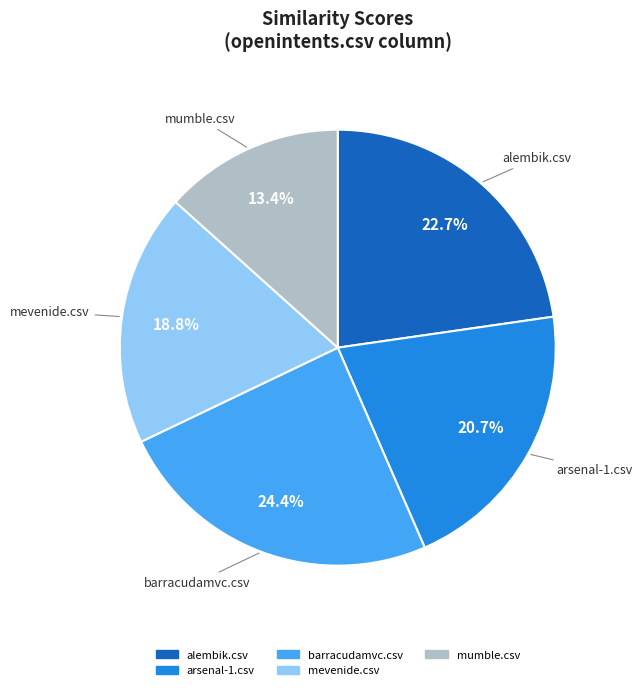

To the nearest percent, what is the average slice percentage?

20%